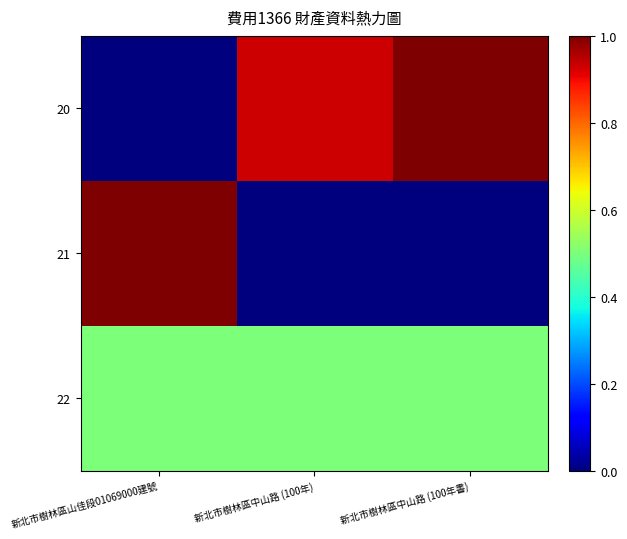

Which label corresponds to the largest value in the chart?

新北市樹林區中山路 (100年書)